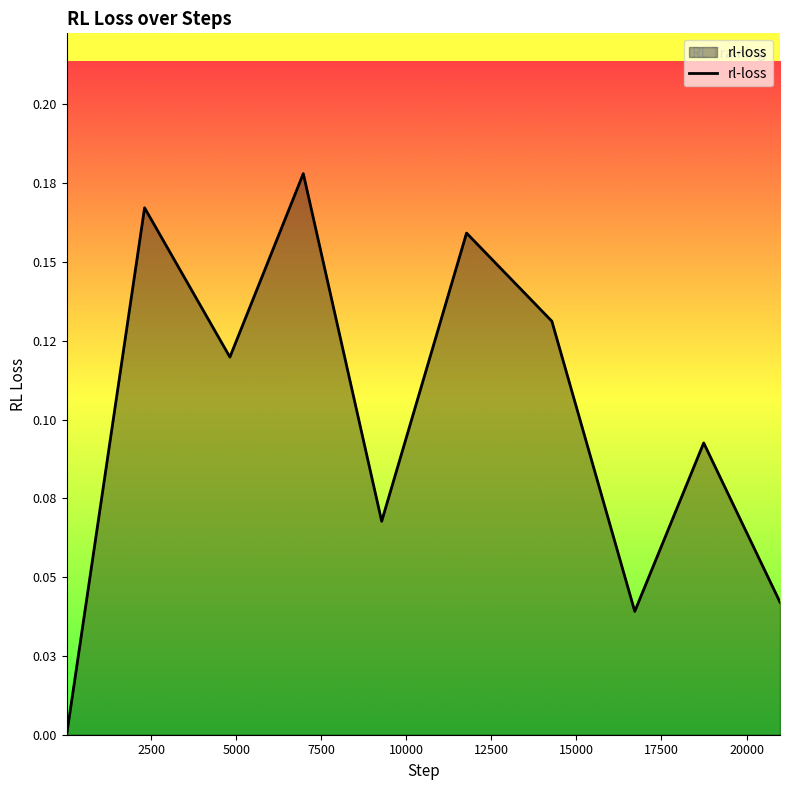

Is this an area chart (filled region under the line)?

Yes